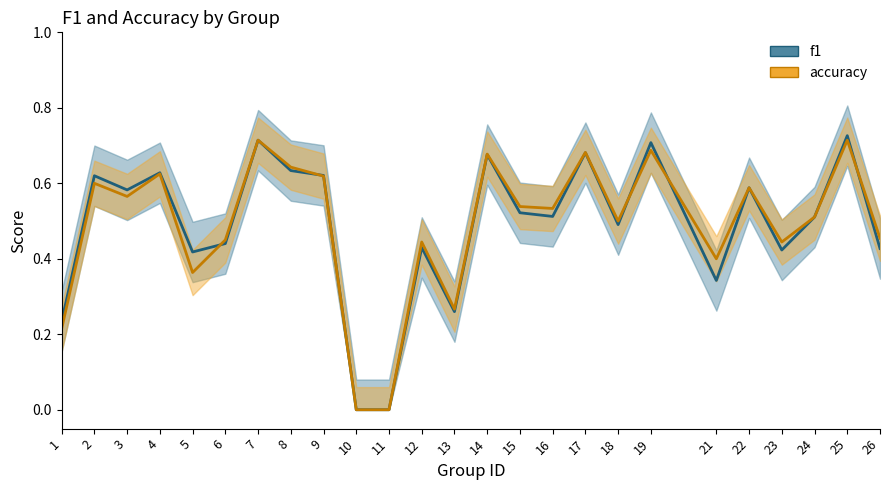

Which has a higher value, 15 or 4?

4